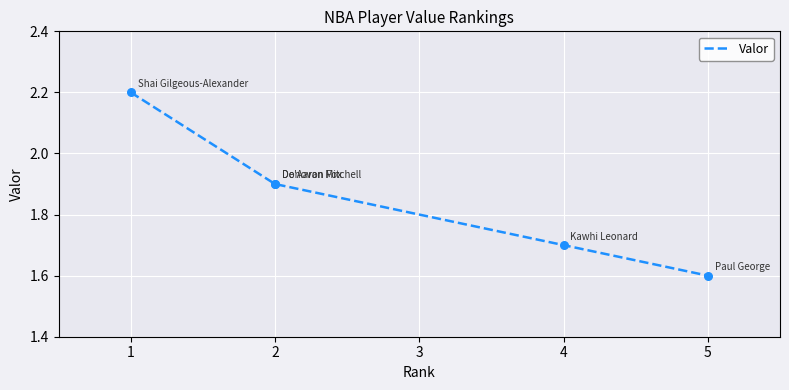

Between 1 and 2, which is larger?

1